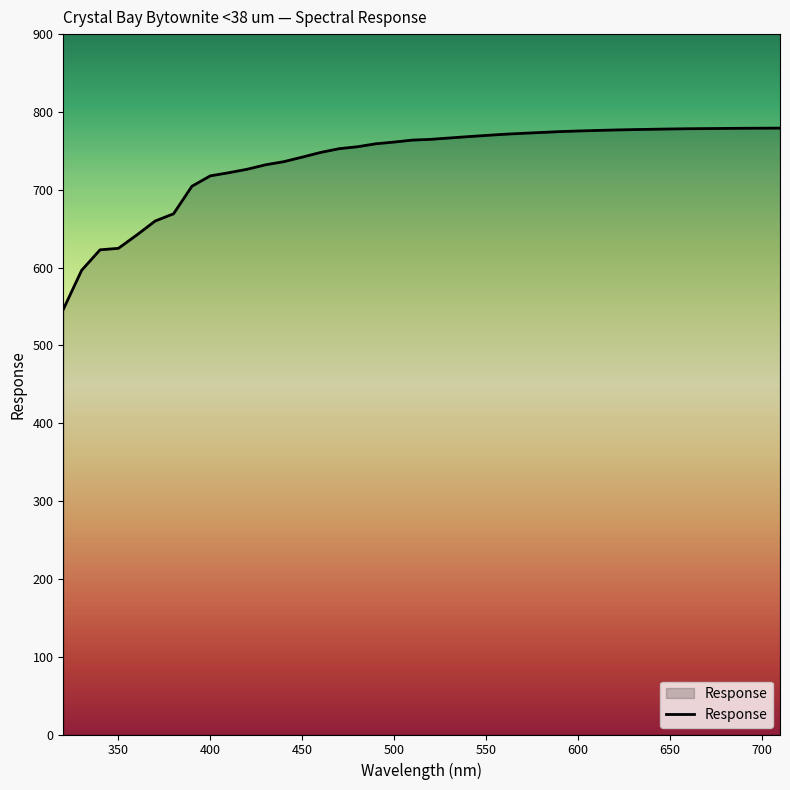

What is the smallest value displayed?

546.2